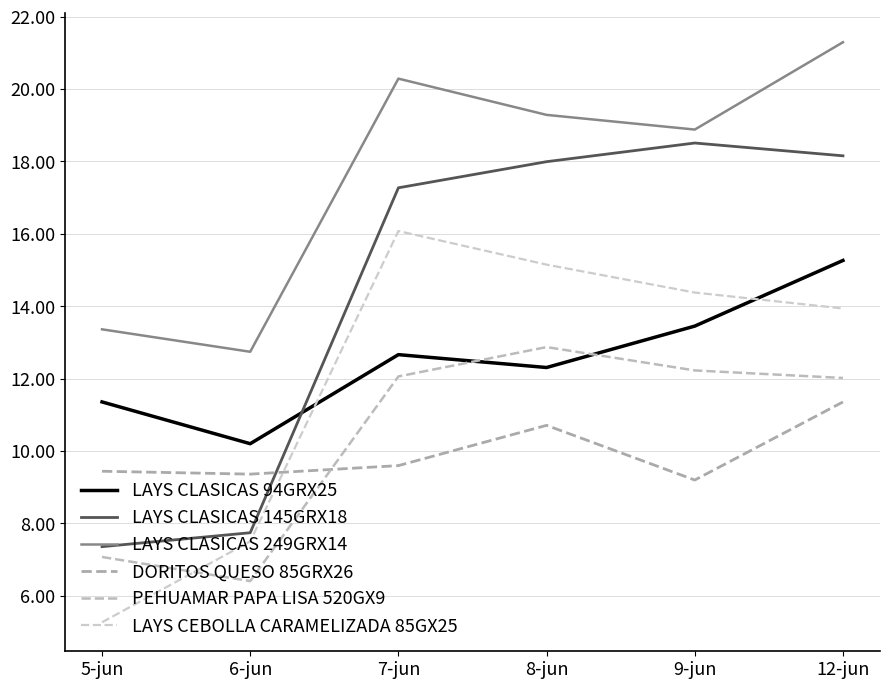

Read the LAYS CEBOLLA CARAMELIZADA 85GX25 value at 6-jun.

7.5